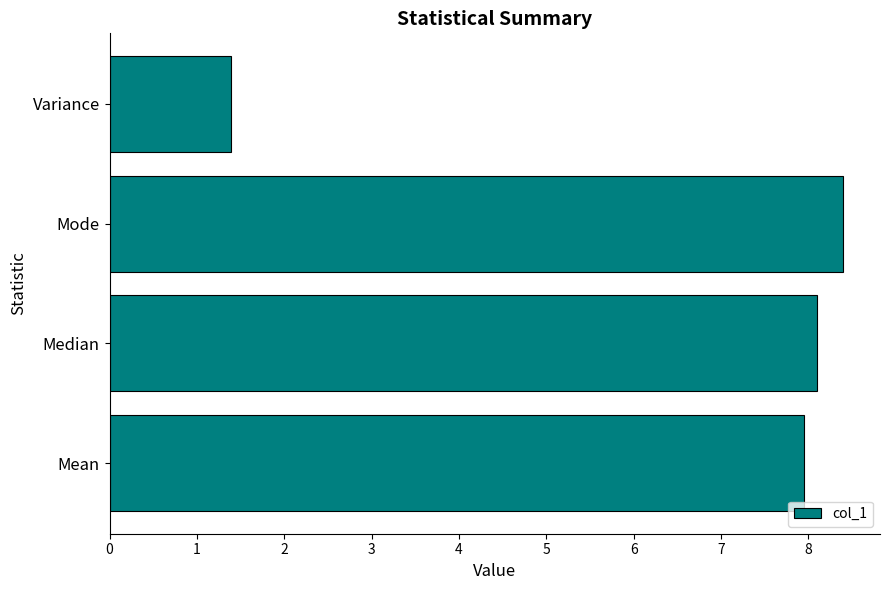

What is the difference between the values at Variance and Mode?

7.0